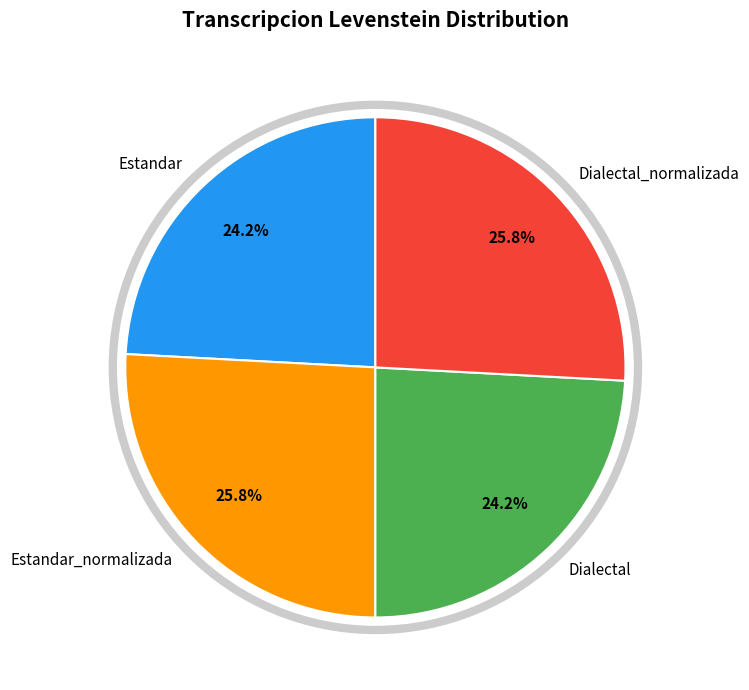

Is Estandar the majority of the pie?

No